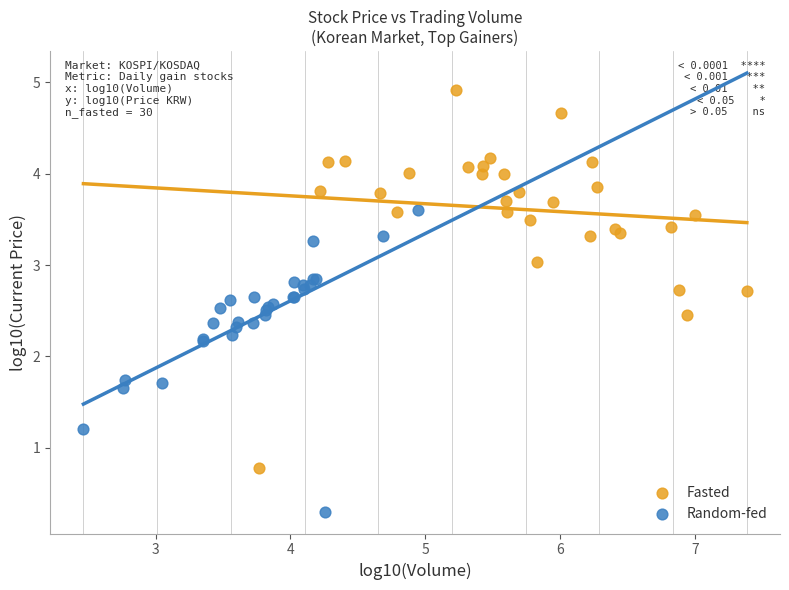

Which series reaches the minimum Y coordinate?

Random-fed